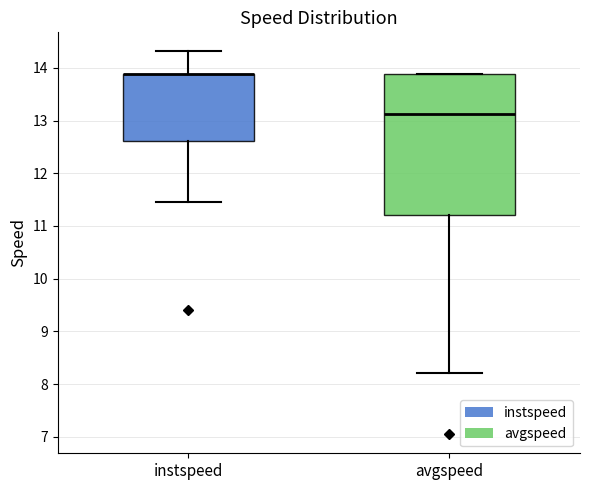

Reading left to right, transcribe this box plot: for each box, give where its median line is, the range the box spans, and where its two whiskers end, as read against the y-axis. The values are not printed on the chart, so give them approximately, as read against the axis.

instspeed: median 13.9 (drawn on the box's upper edge), box 12.6 to 13.9, whiskers 11.5 to 14.3
avgspeed: median 13.1, box 11.2 to 13.9, whiskers 8.2 to 13.9